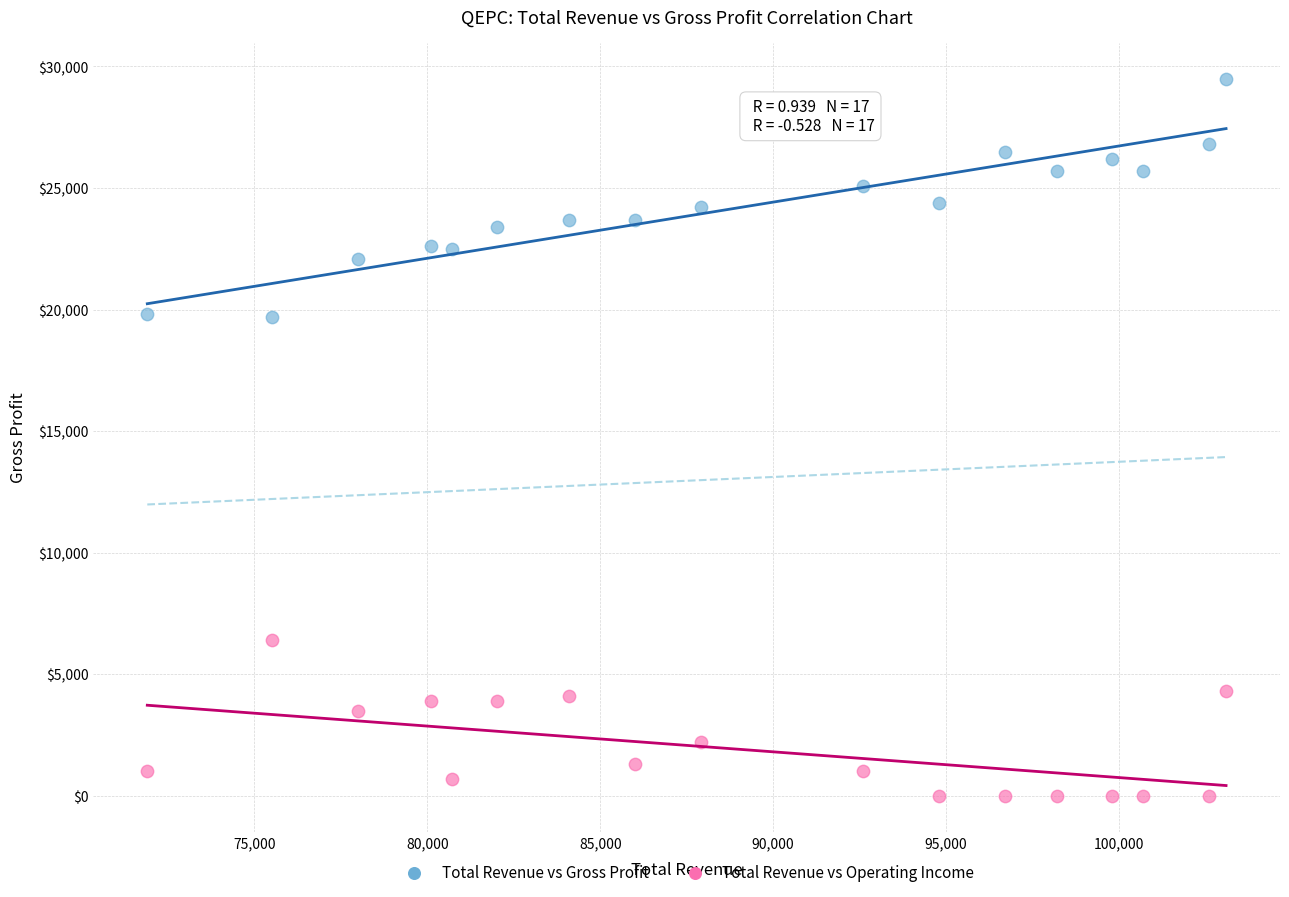

What are all the series names shown in the legend?

Total Revenue vs Gross Profit, Total Revenue vs Operating Income